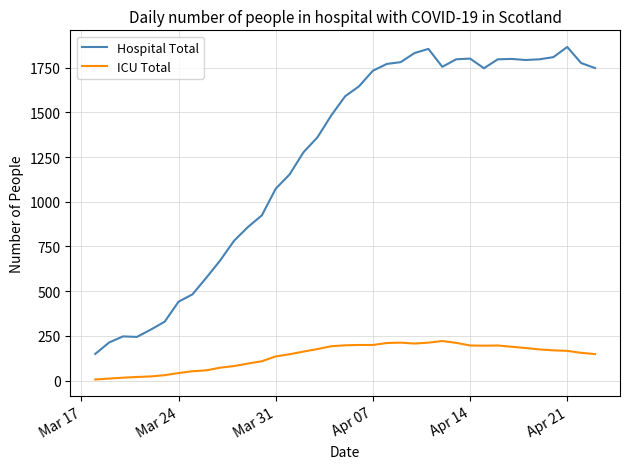

List the series in order of their peak value, lowest first.

ICU Total, Hospital Total